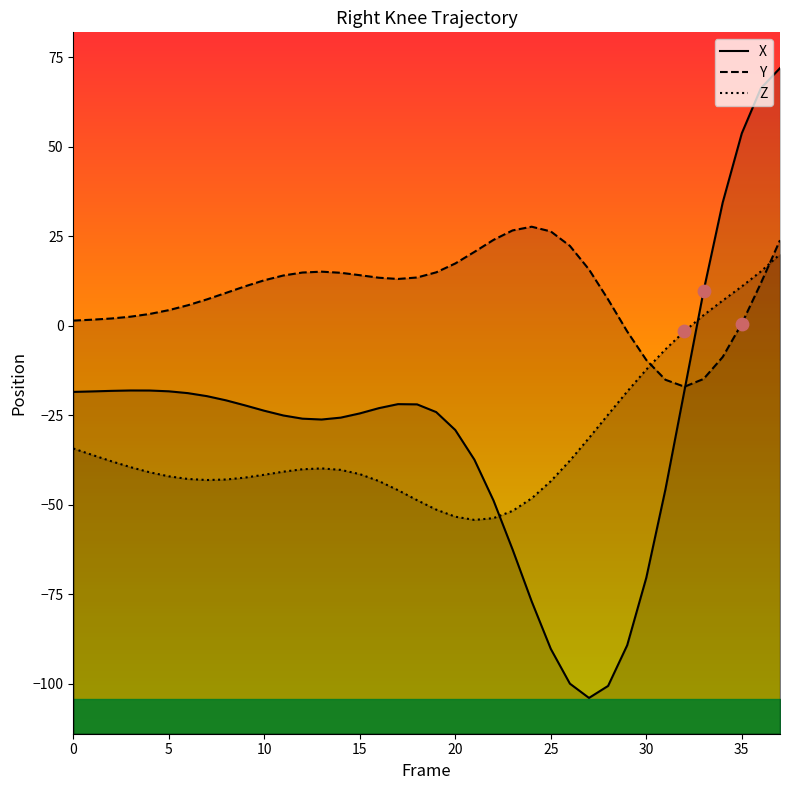

What is the total value across all series at 19?

-60.5